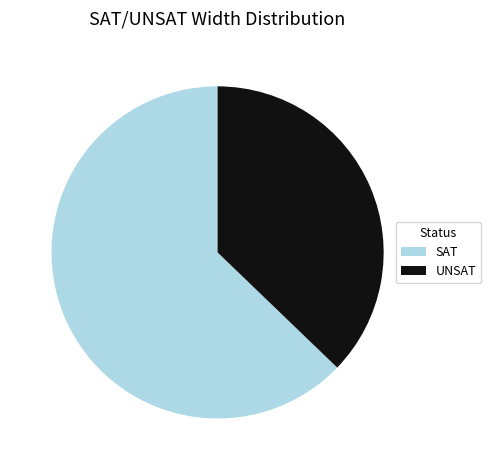

Is it true that SAT is 73% of the pie?

False